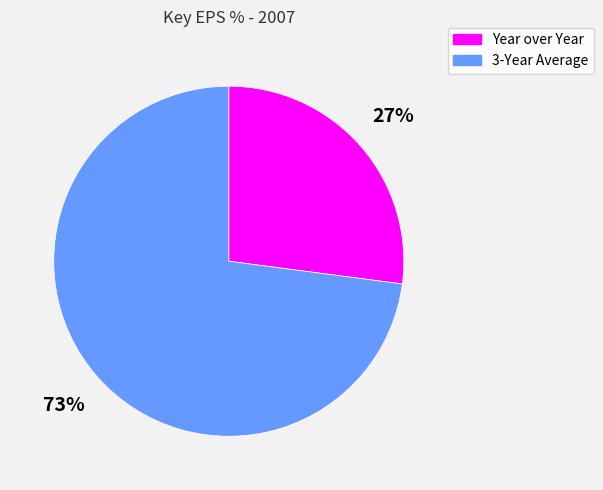

To the nearest percent, what percentage of the pie is Year over Year?

27%